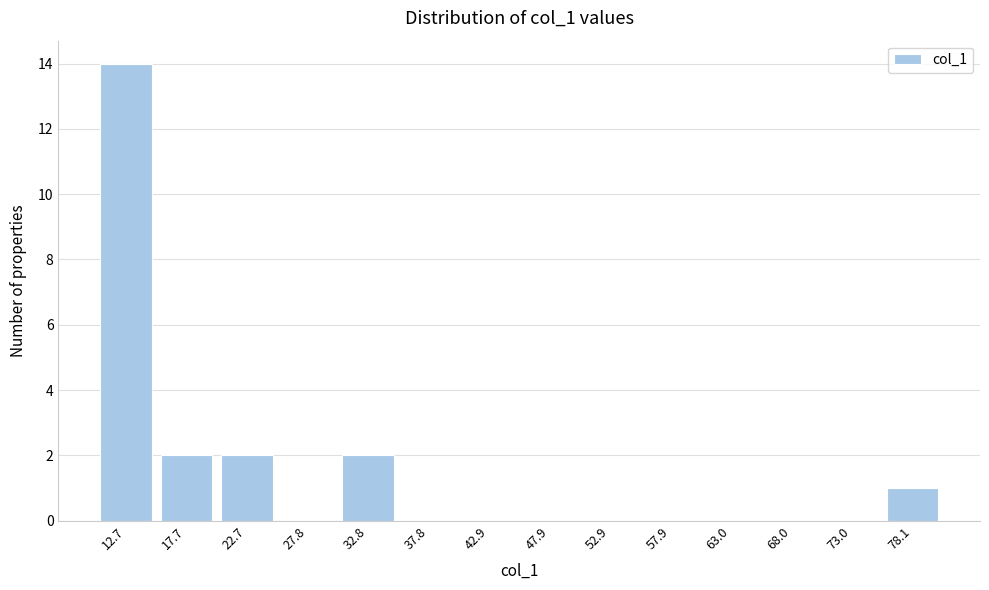

Reading right to left, what are all the values shown in this chart?

78.1=1	73.0=0	68.0=0	63.0=0	57.9=0	52.9=0	47.9=0	42.9=0	37.8=0	32.8=2	27.8=0	22.7=2	17.7=2	12.7=14